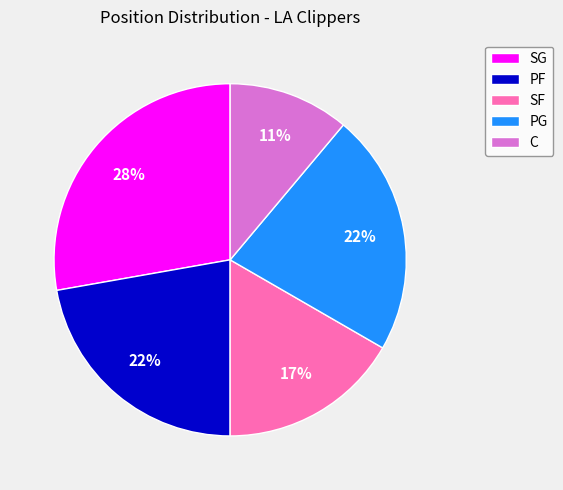

To the nearest percent, what percentage of the pie is PF?

22%